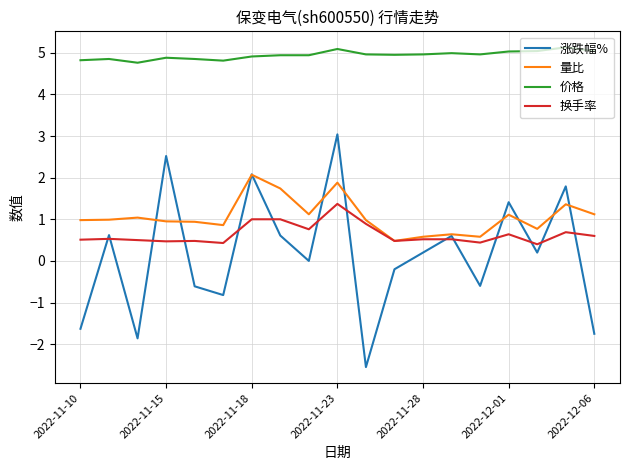

What is the greatest value displayed?

5.1